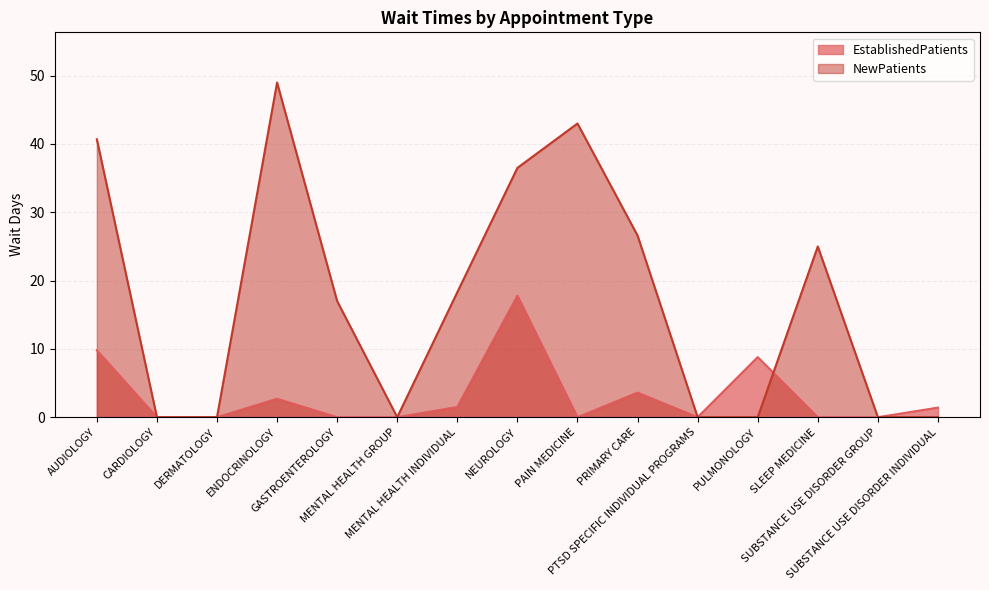

True or false: EstablishedPatients has more than 2 points higher than both neighbors.

True